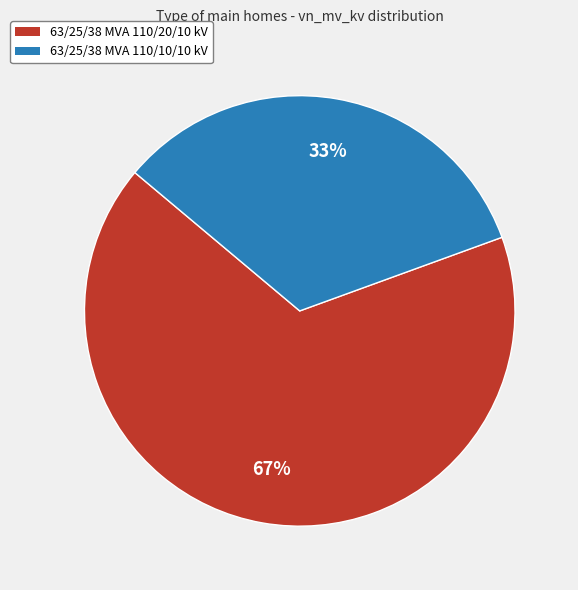

Combined, do 63/25/38 MVA 110/20/10 kV and 63/25/38 MVA 110/10/10 kV account for over 50%?

Yes